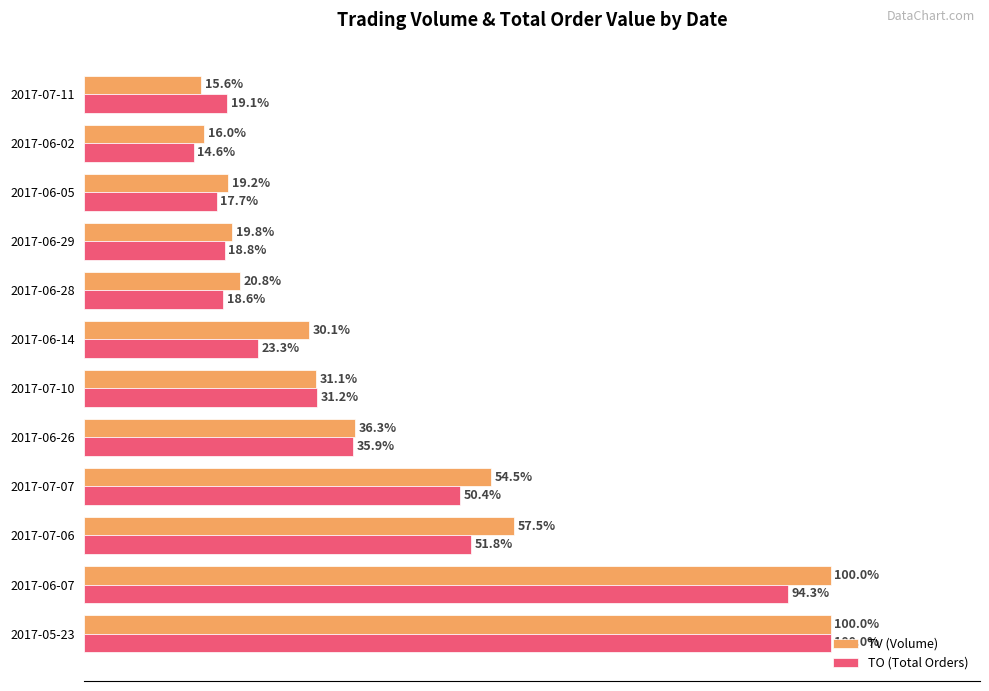

Rank the series by their average value, from lowest to highest.

TO (Total Orders), TV (Volume)